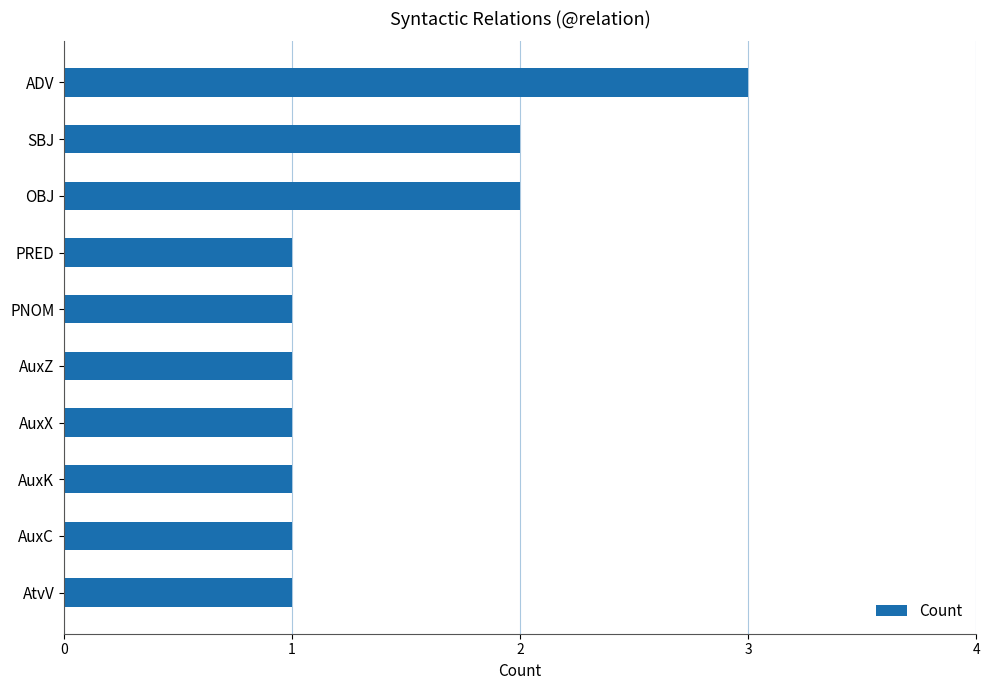

Which category has the highest value across all series?

ADV